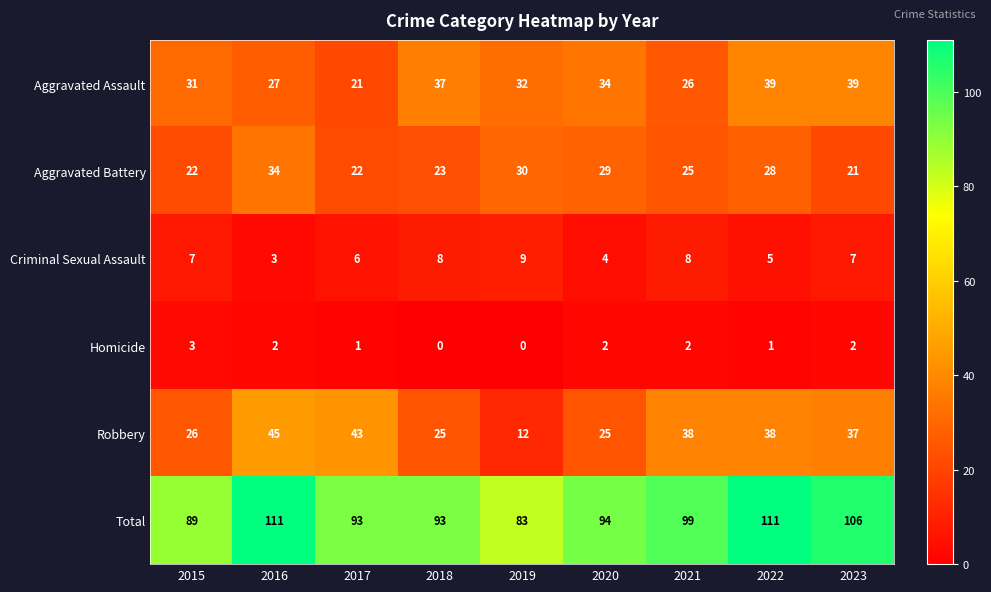

Which category has the highest value in the Aggravated Battery series?

2016